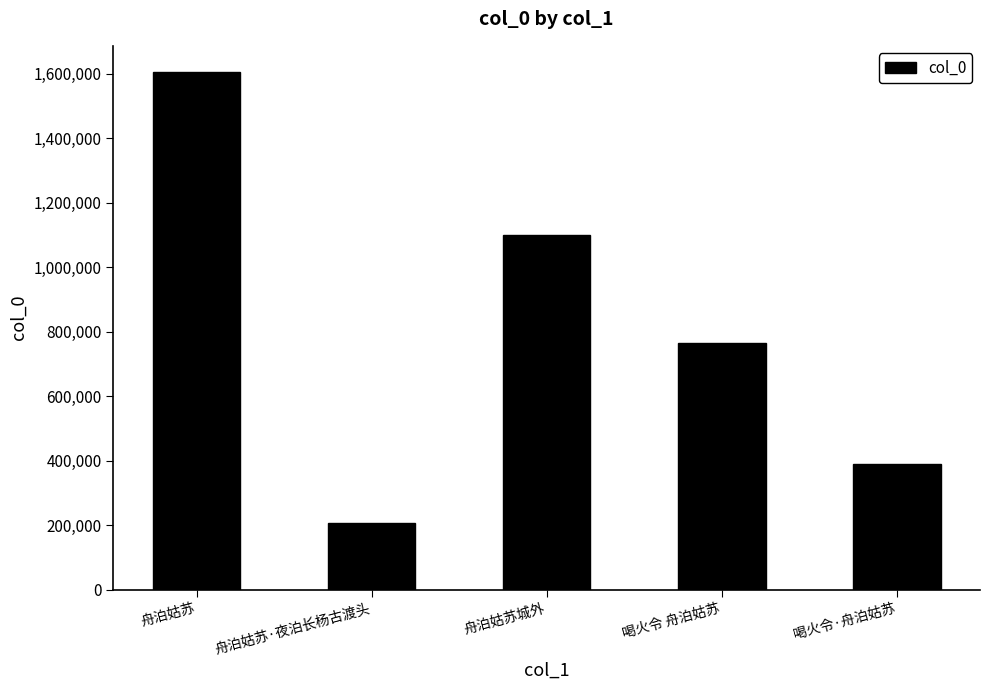

List the labels in order of value, largest first.

舟泊姑苏, 舟泊姑苏城外, 喝火令 舟泊姑苏, 喝火令·舟泊姑苏, 舟泊姑苏·夜泊长杨古渡头